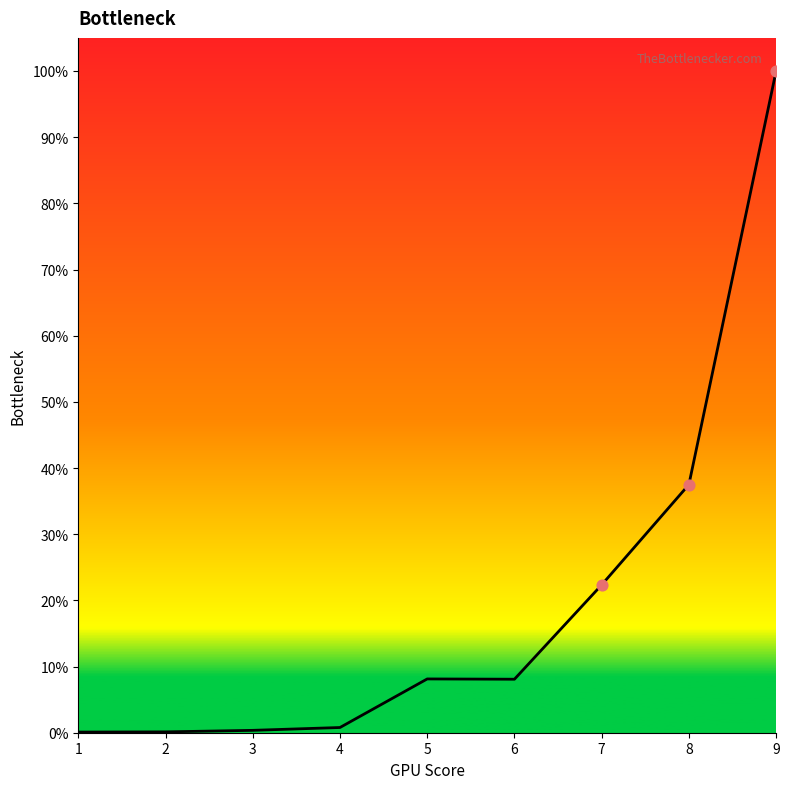

What is the ratio of the value at 8 to the value at 5?

4.6